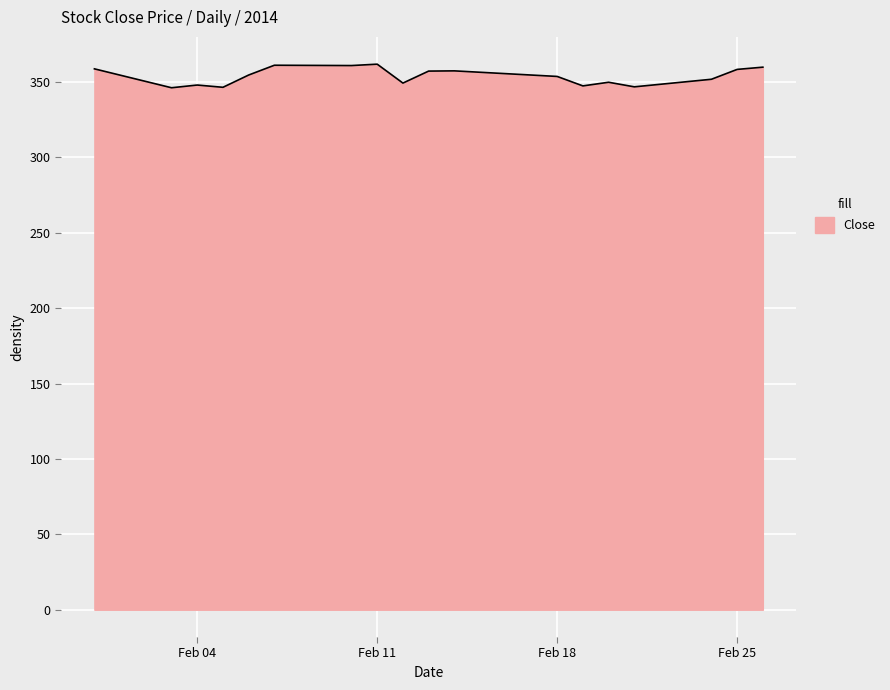

What is the difference between the maximum and second lowest values?

15.3